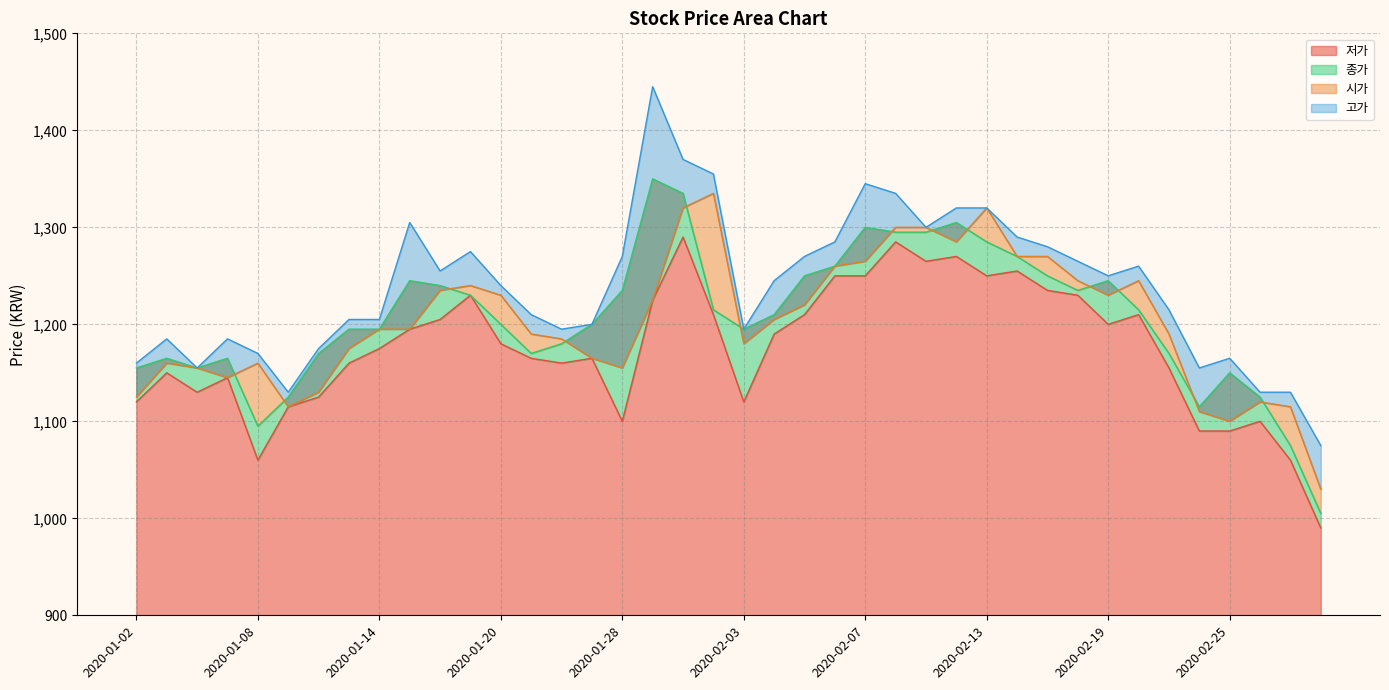

What position from the left is 2020-01-21?

14